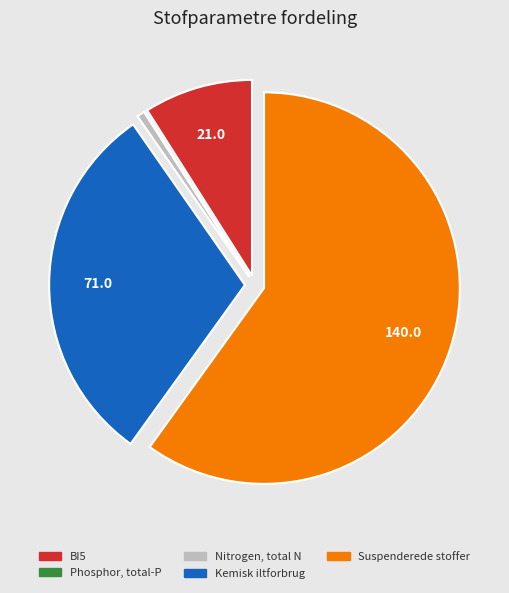

Which has a higher value, Suspenderede stoffer or BI5?

Suspenderede stoffer